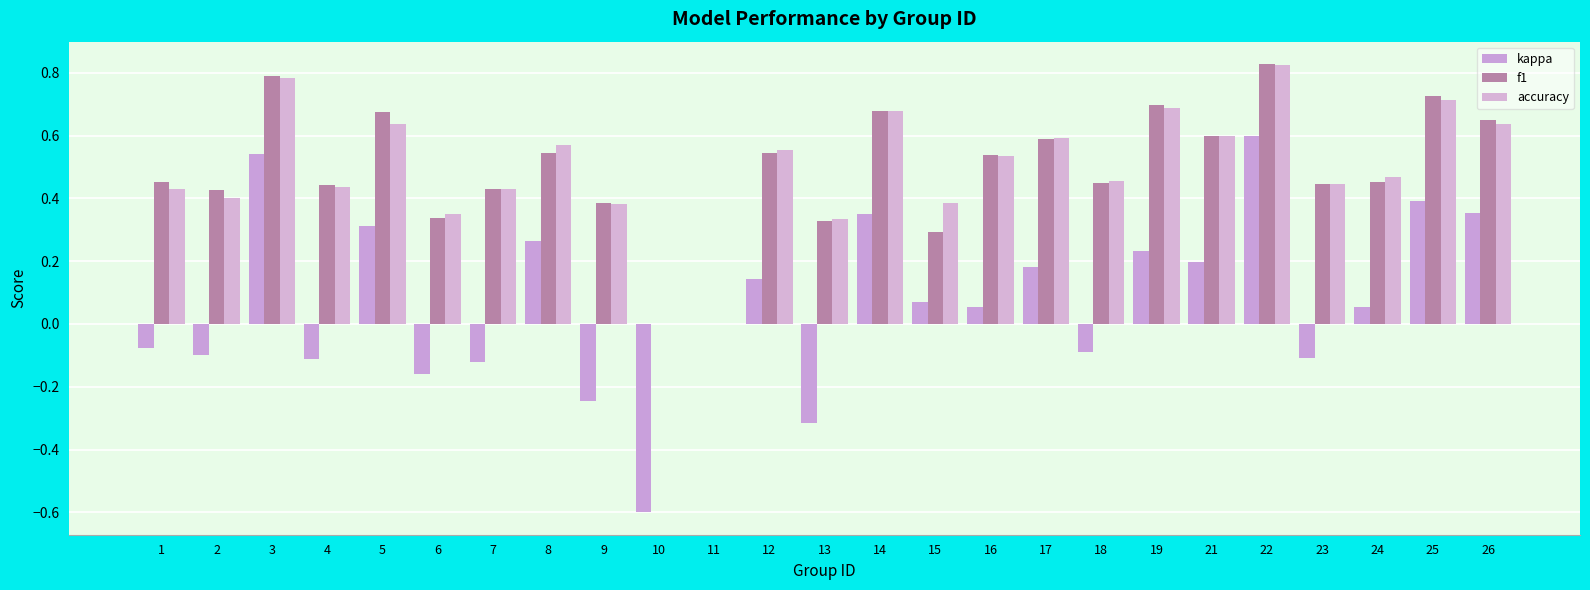

How many f1 values are between 0 and 1?

25